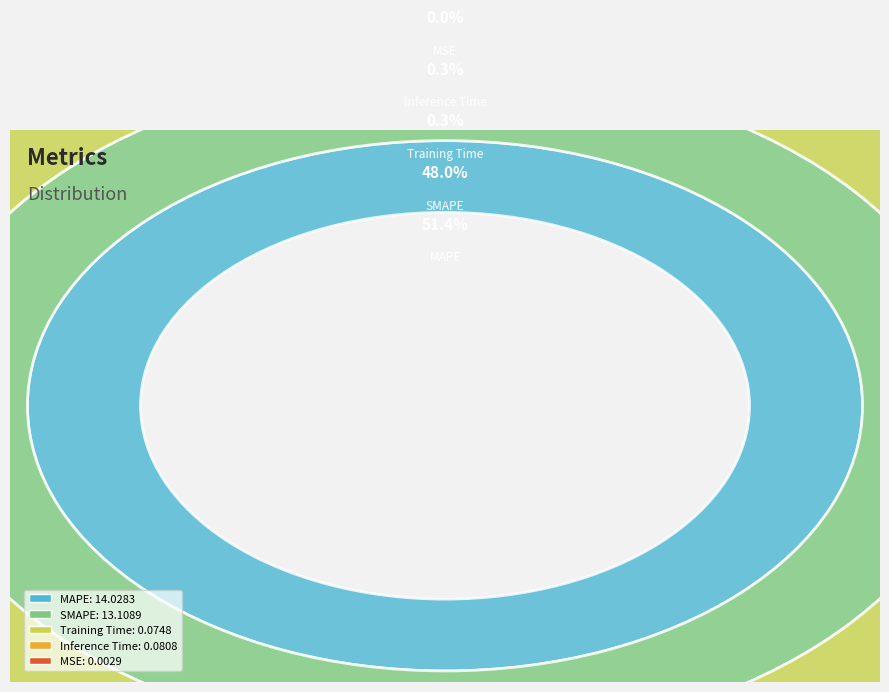

How many slices are in this pie chart?

5